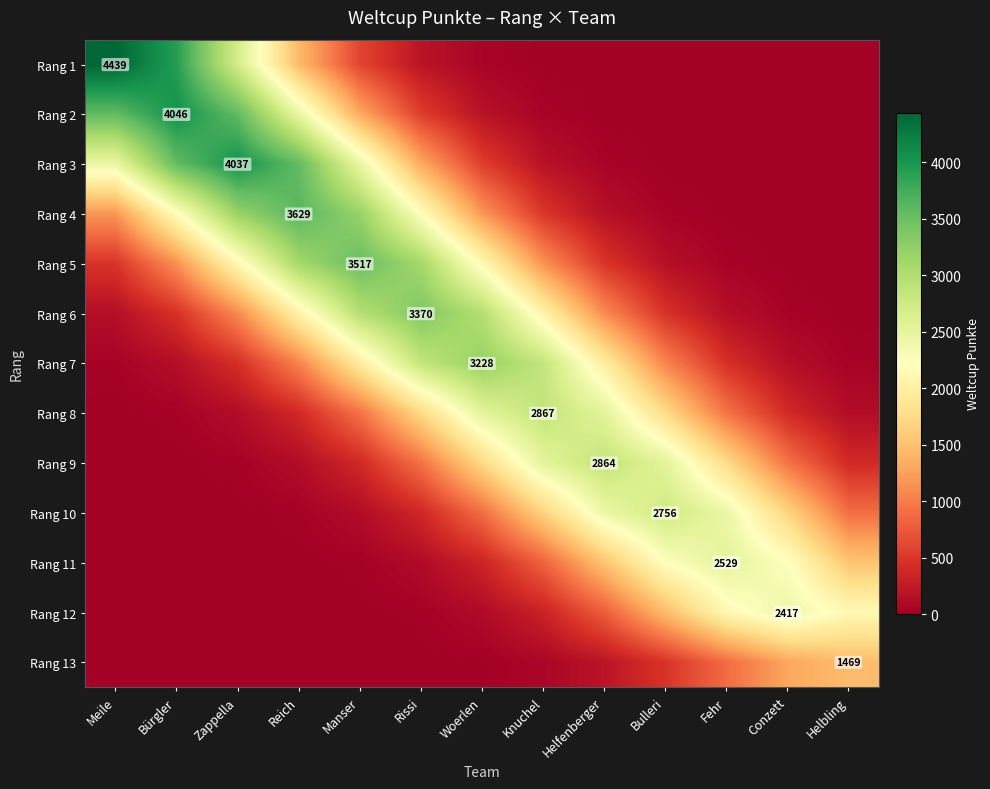

What is the sum of all Rang 10 values?

13284.8